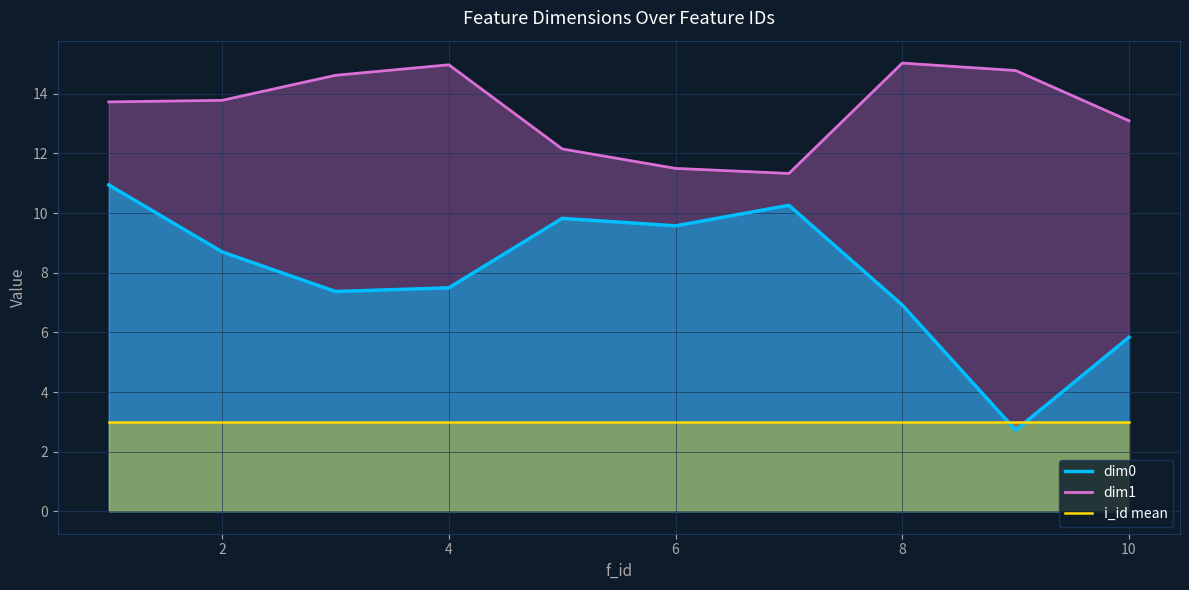

What is the value of the dim1 point at the 9th from the left?

14.8